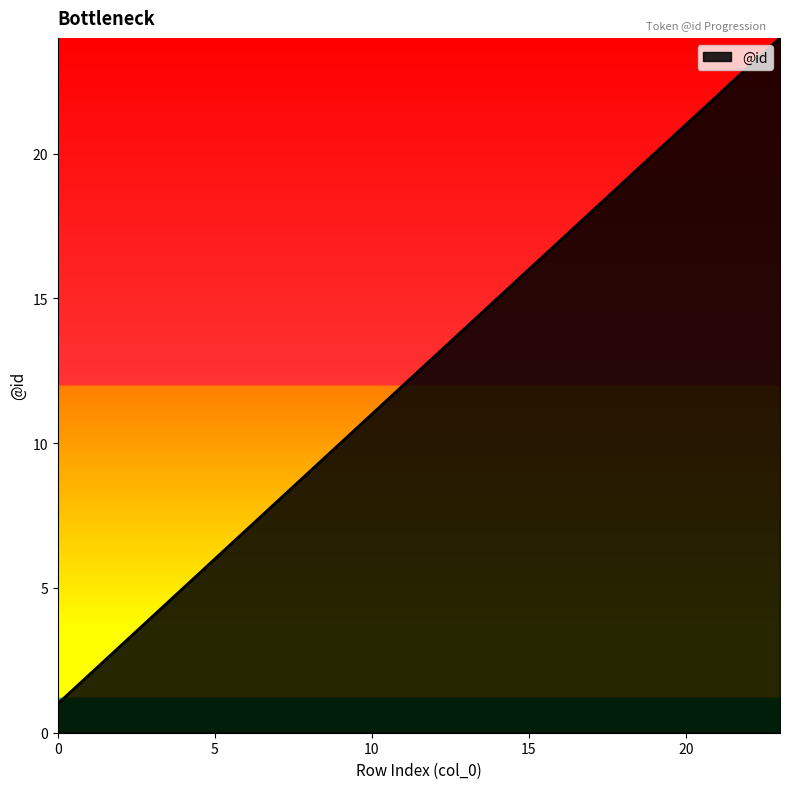

What is the difference between the maximum and minimum values?

23